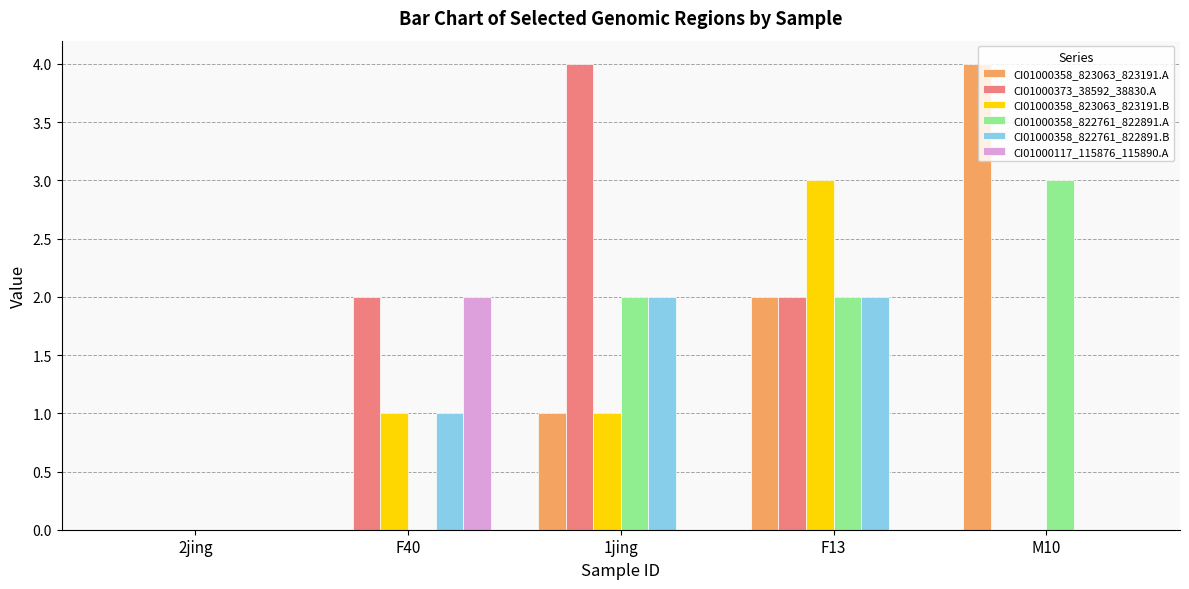

Is it true that CI01000373_38592_38830.A equals 4 at 1jing?

True